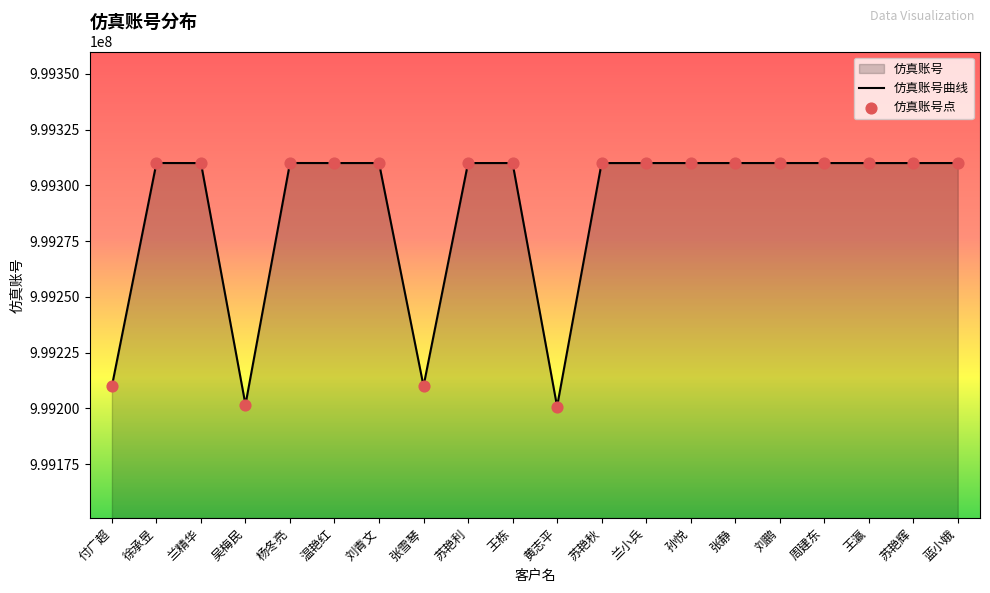

Which has a higher value, 孙悦 or 吴梅民?

孙悦